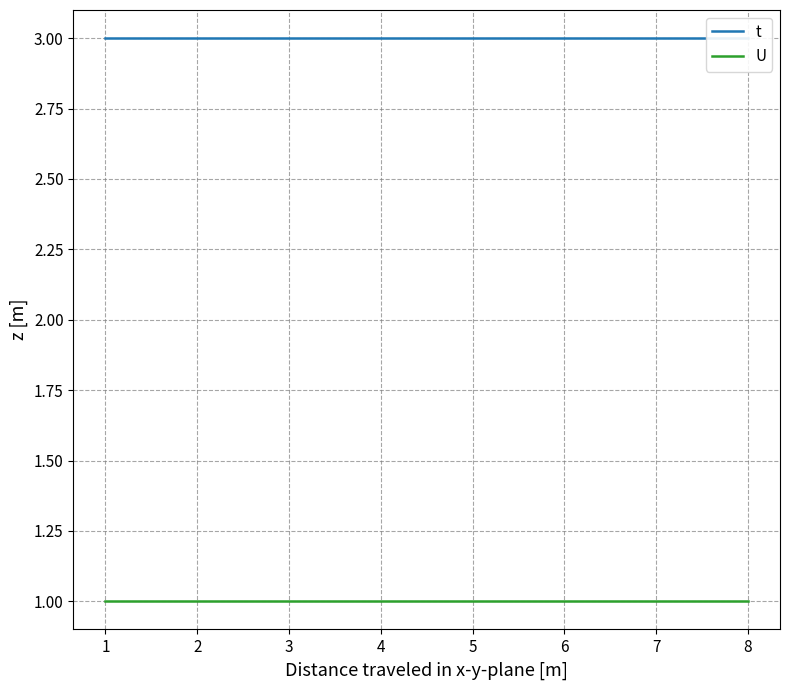

What is the spread (max minus min) of values at 5?

2